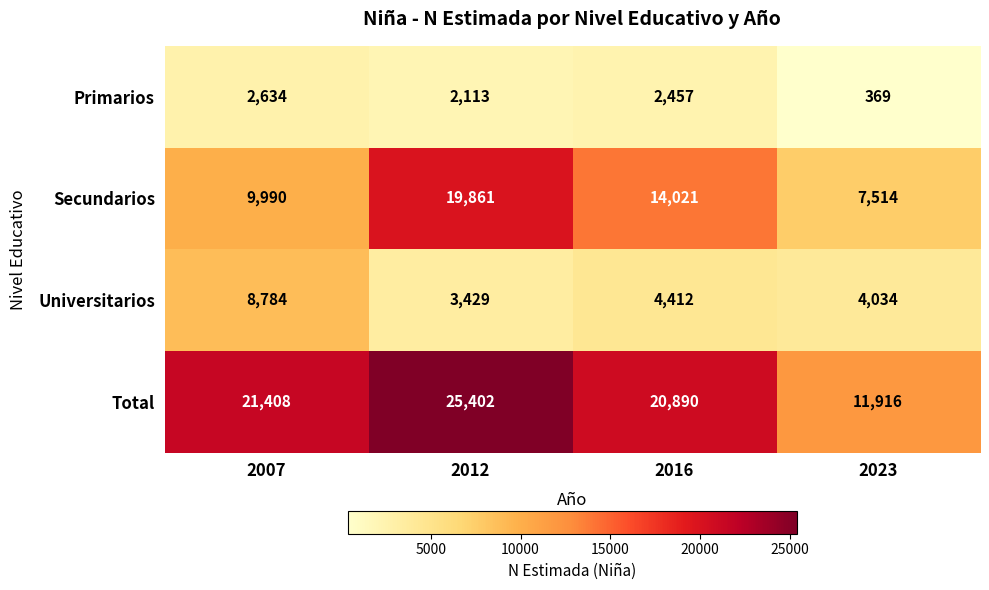

At how many categories does at least one series exceed 11450?

4